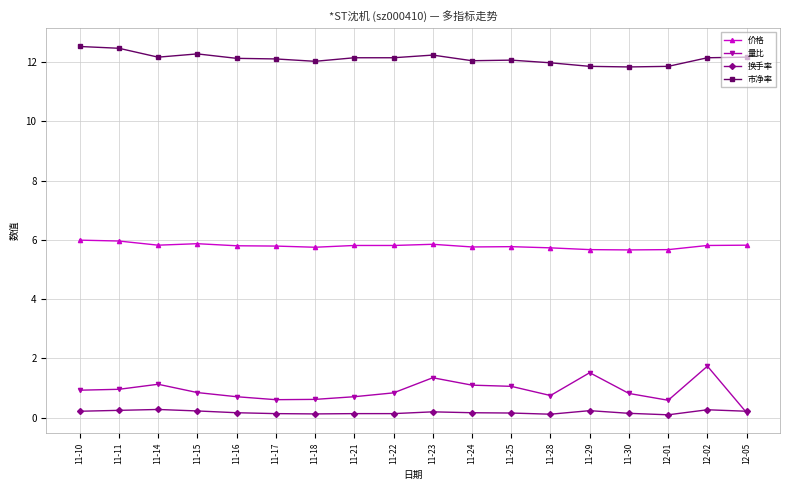

What is the difference between the second highest and minimum values in the 市净率 series?

0.6